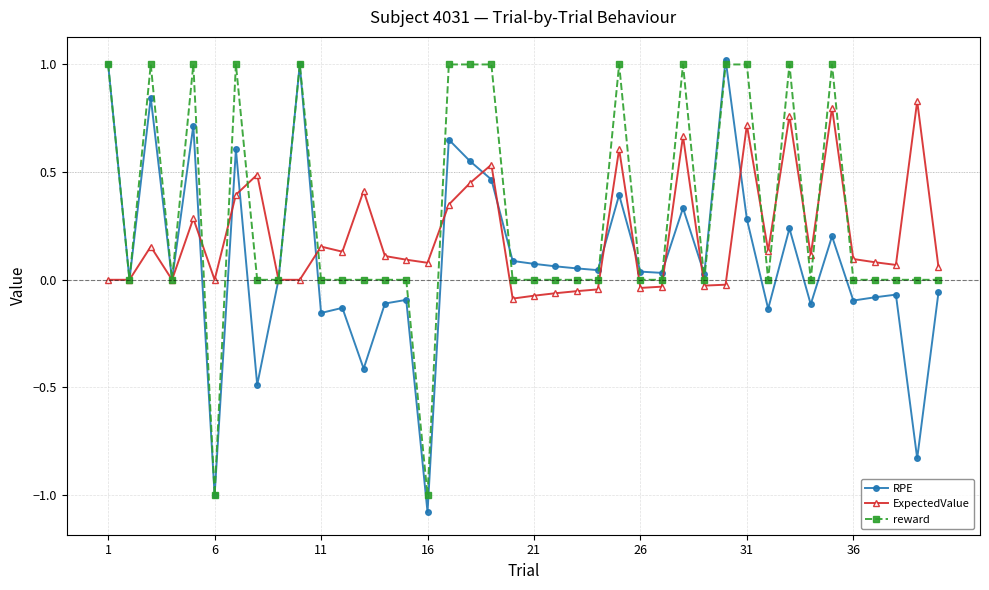

Does the chart have visible grid lines?

Yes